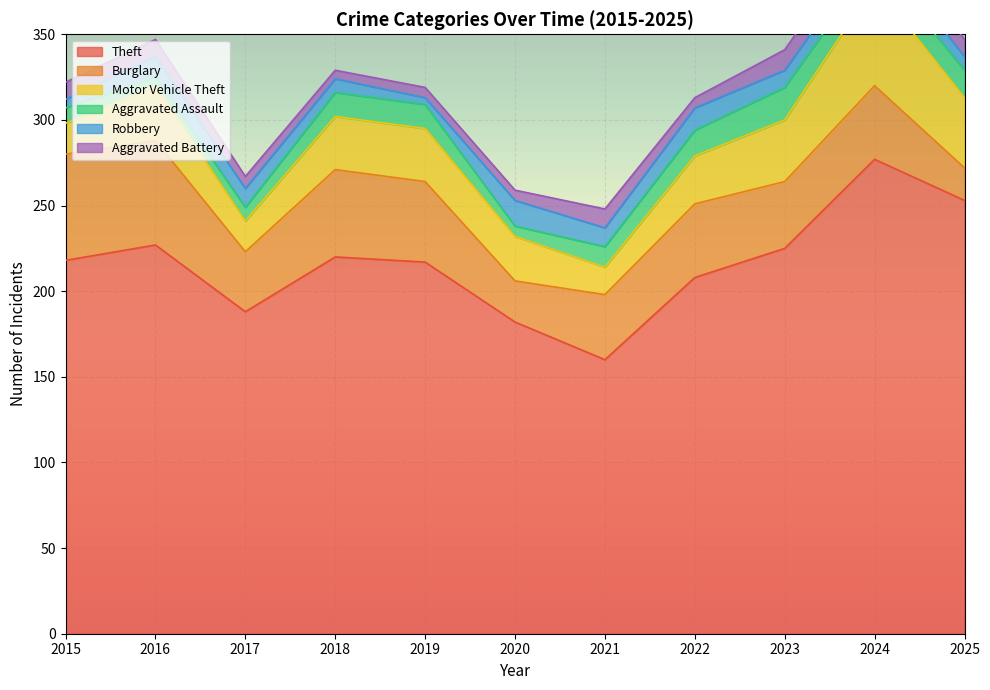

How many interior local peaks does the Motor Vehicle Theft series have?

2